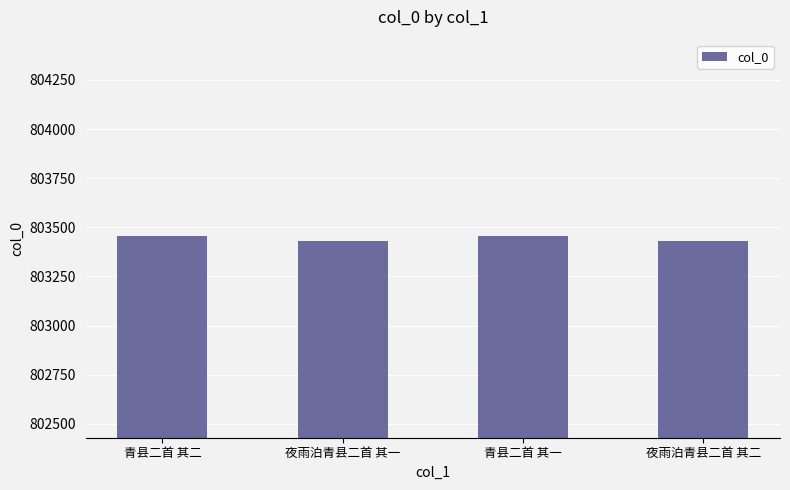

What is the label of the 1st bar from the right?

夜雨泊青县二首 其二